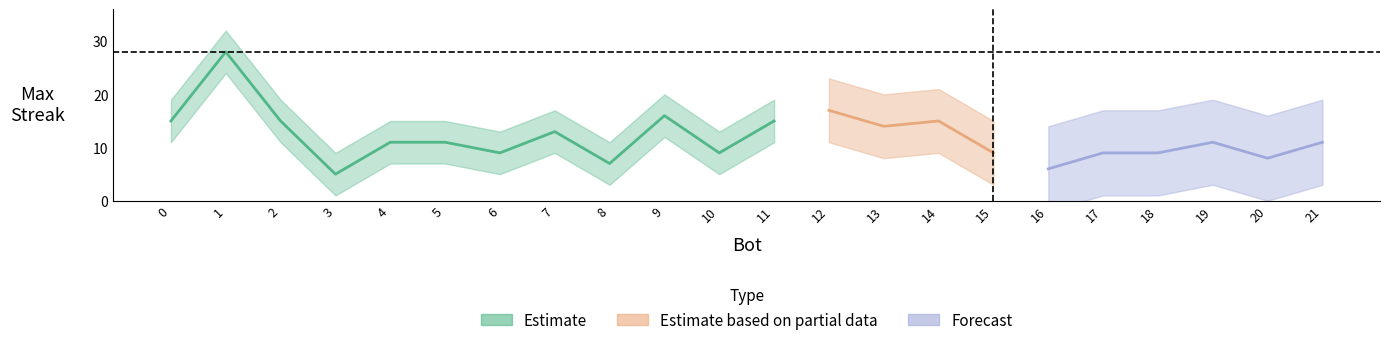

Does the chart have visible grid lines?

No